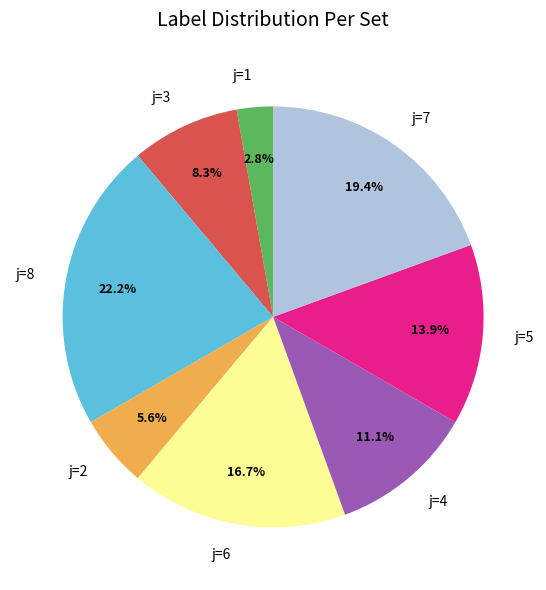

Is there any slice that represents more than half of the pie?

No